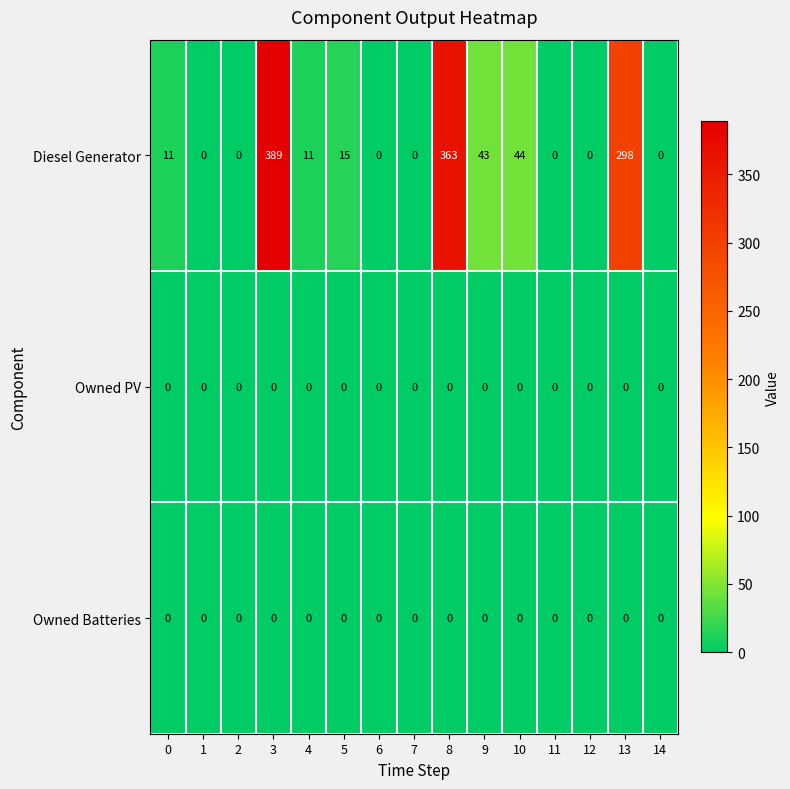

At which label is Diesel Generator closest to 194?

13